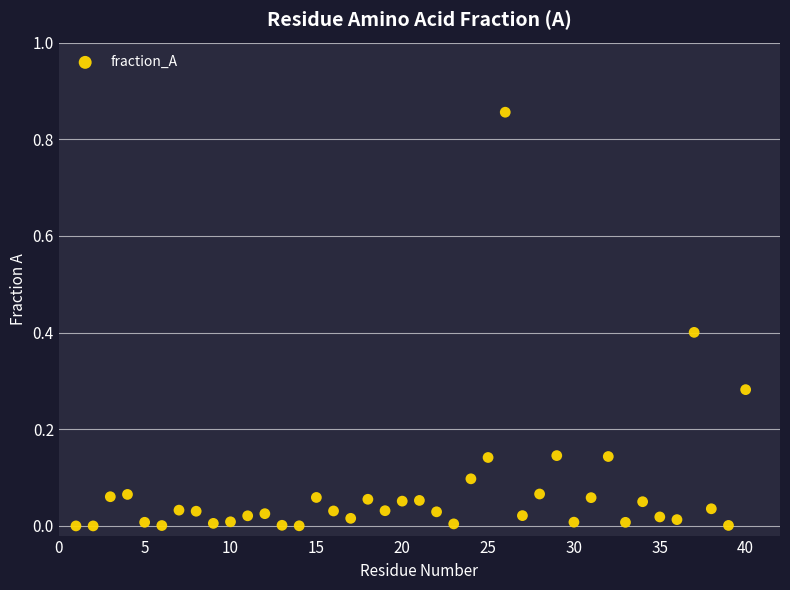

What is the range of X values (max minus min)?

39.0